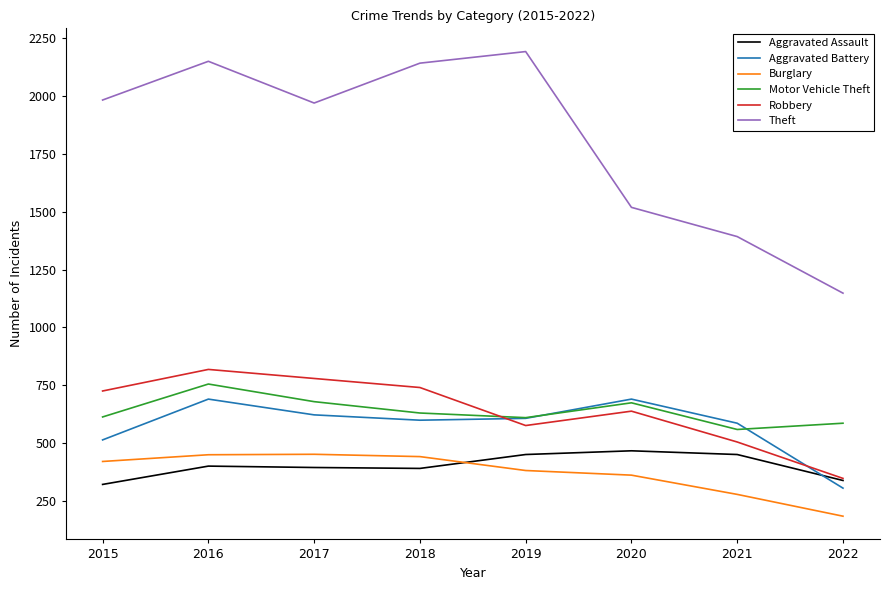

Which series has the largest range (max minus min)?

Theft